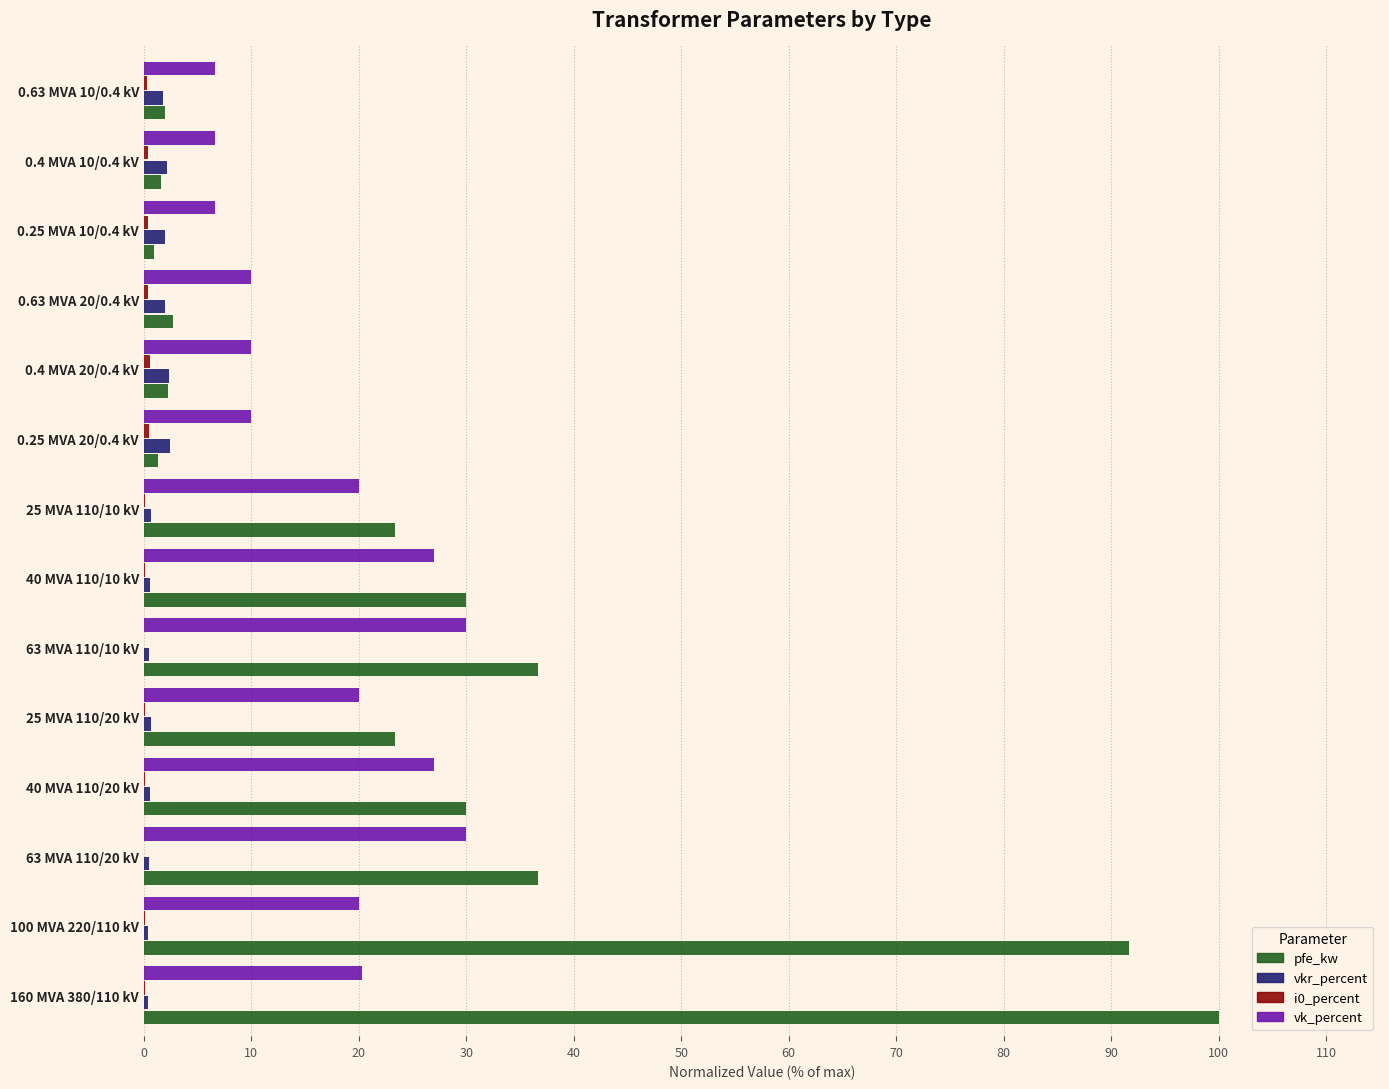

Which series has the largest range (max minus min)?

pfe_kw